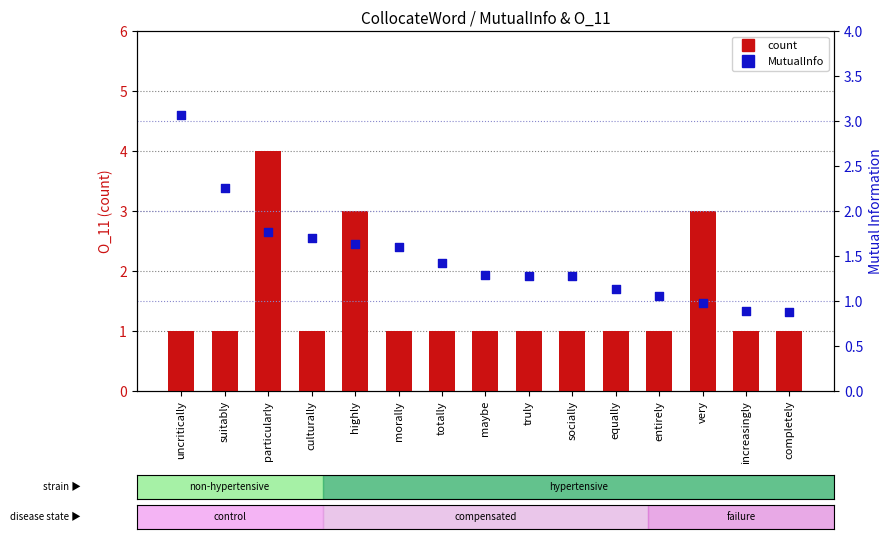

Which series reaches the minimum Y coordinate?

MutualInfo